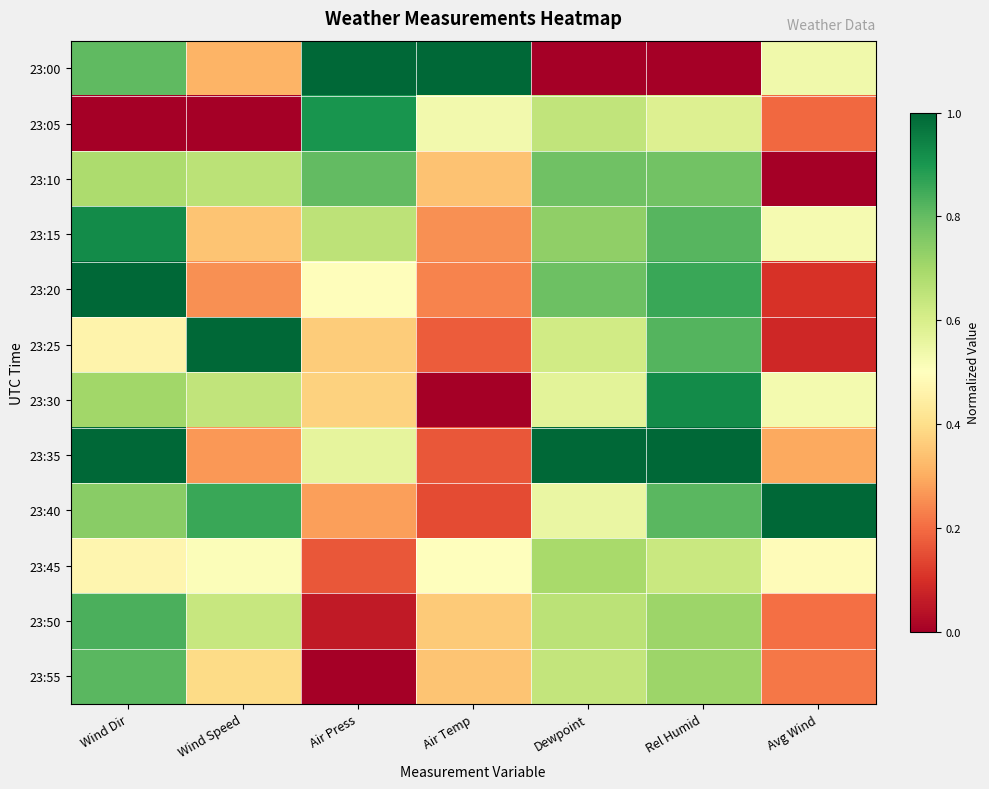

Which series has the widest spread of values?

23:00